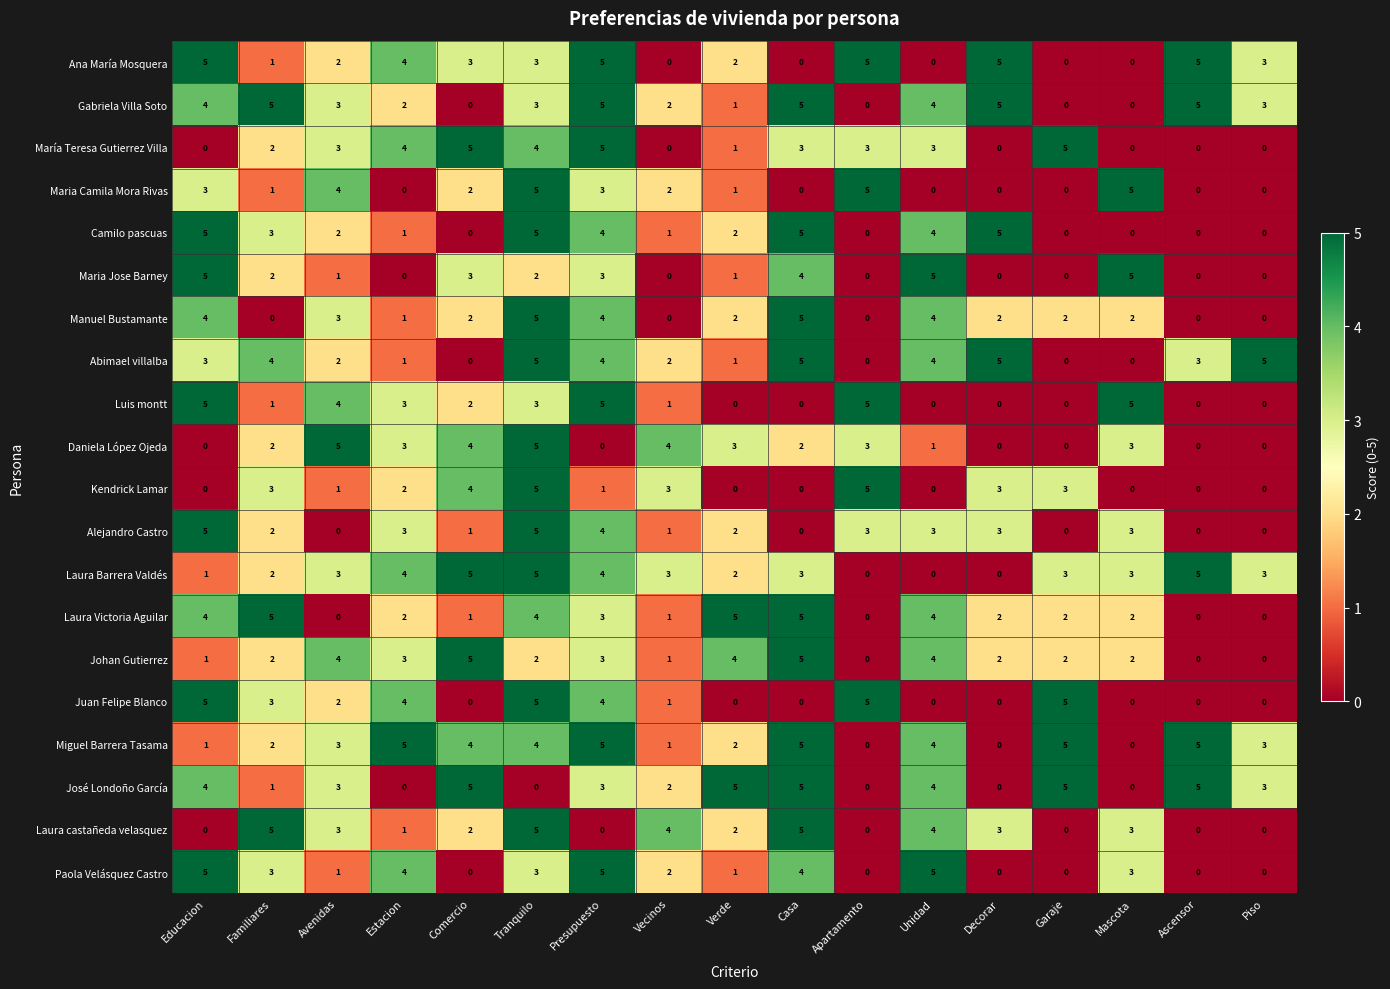

Is the value of Abimael villalba at Tranquilo greater than the value of Johan Gutierrez at Avenidas?

Yes